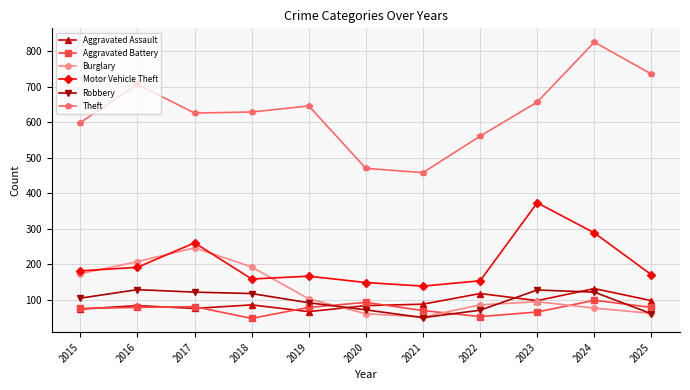

Where does the Burglary series first go above 94?

2015